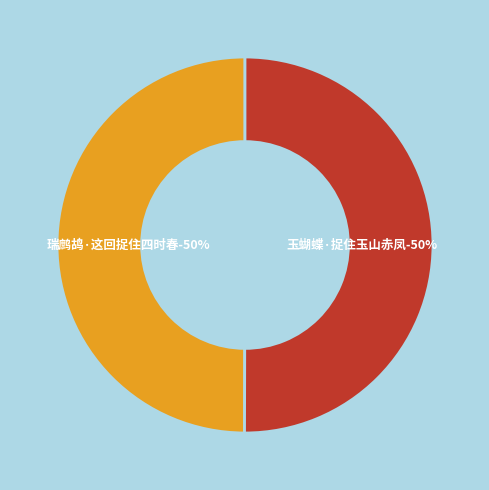

How much of the chart is everything except 瑞鹧鸪·这回捉住四时春?

50.0%